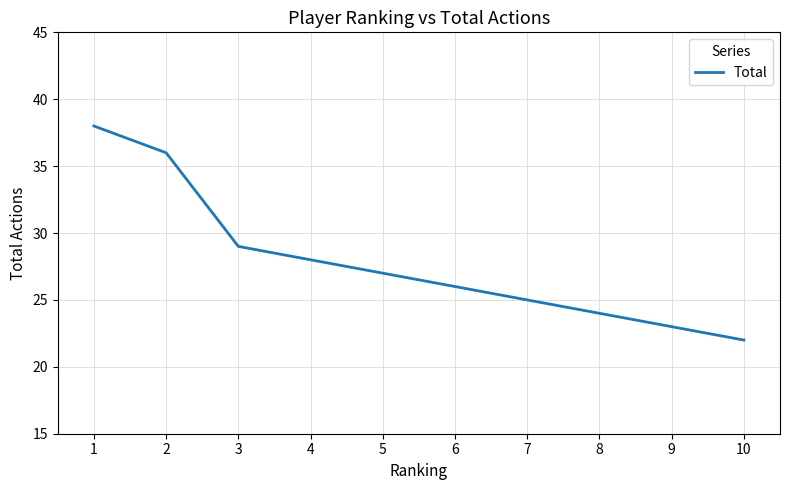

Does the chart have visible grid lines?

Yes